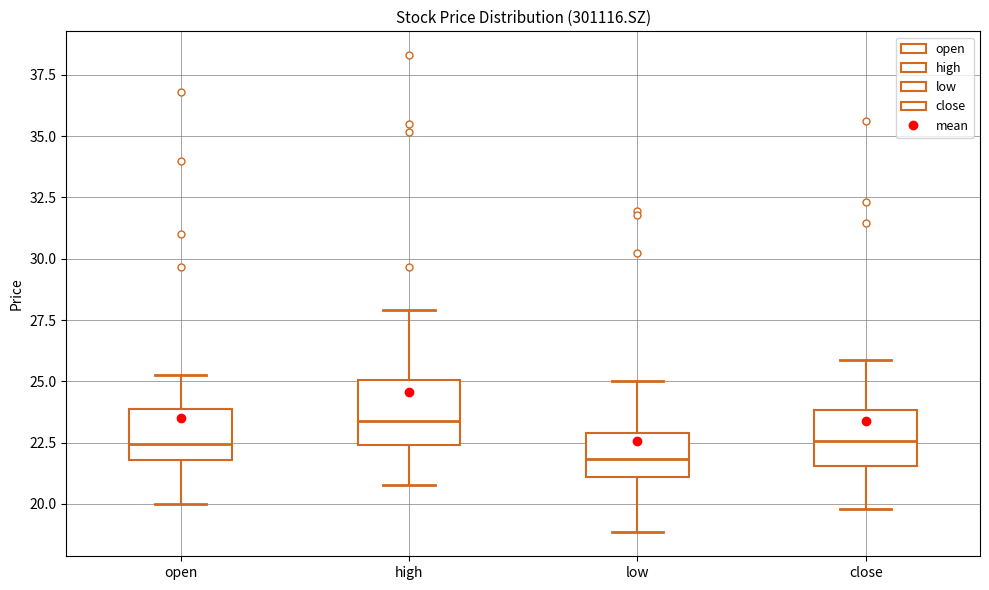

Which box has the lowest median line?

low